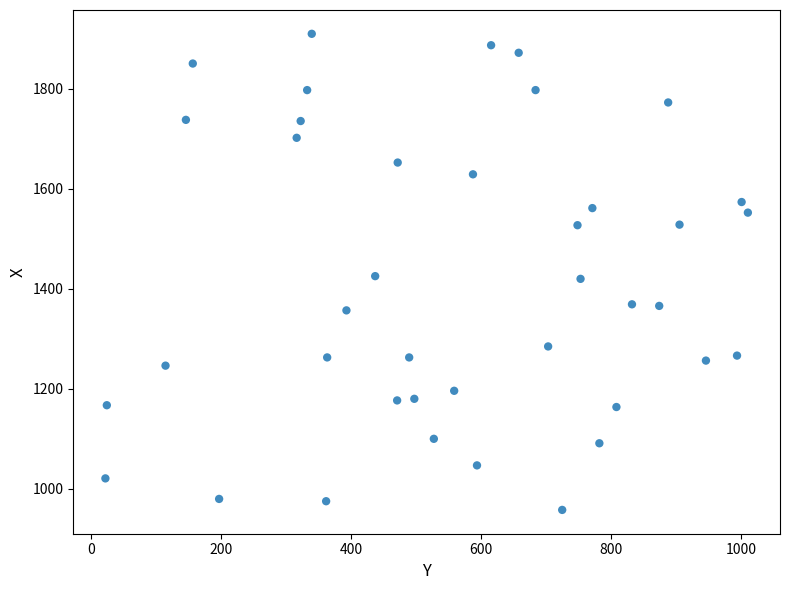

What is the range of X values (max minus min)?

988.0